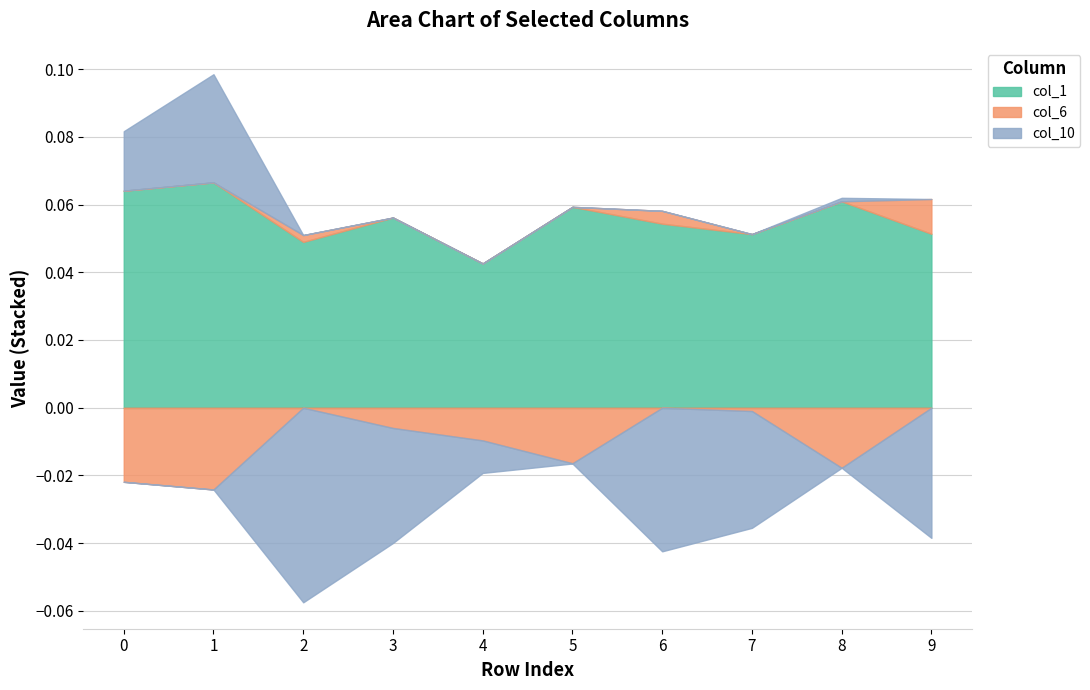

Reading left to right, what are all the values shown in this chart?

col_1: 0.1	0.1	0.0	0.1	0.0	0.1	0.1	0.1	0.1	0.1
col_6: -0.0	-0.0	0.0	-0.0	-0.0	-0.0	0.0	-0.0	-0.0	0.0
col_10: 0.0	0.0	-0.1	-0.0	-0.0	-0.0	-0.0	-0.0	0.0	-0.0